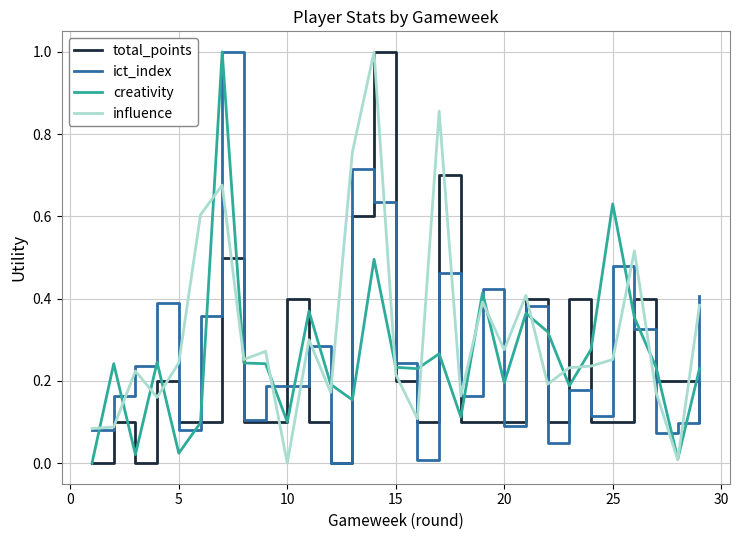

What is the maximum value for influence?

1.0